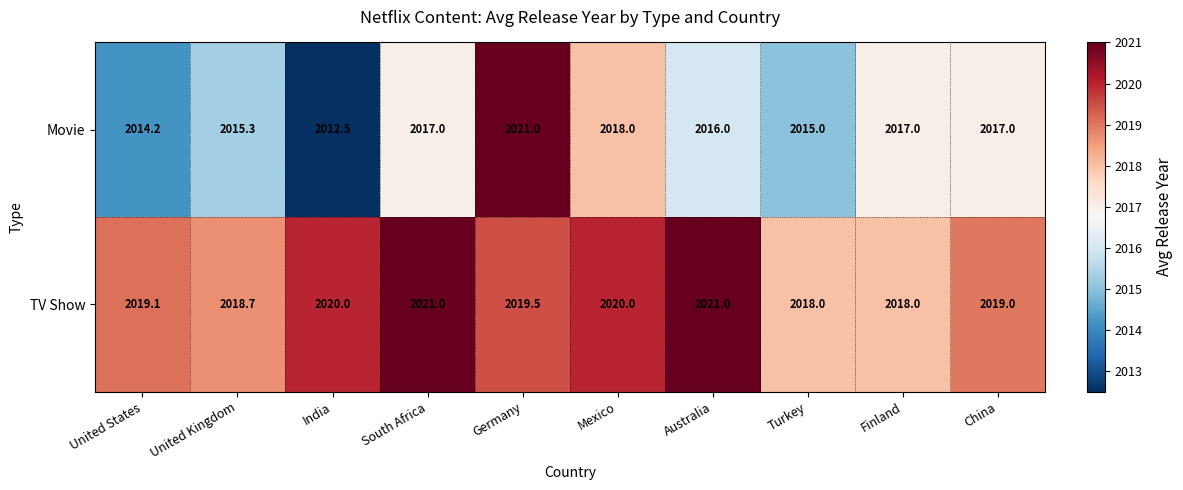

Which series has the largest total across all categories?

TV Show